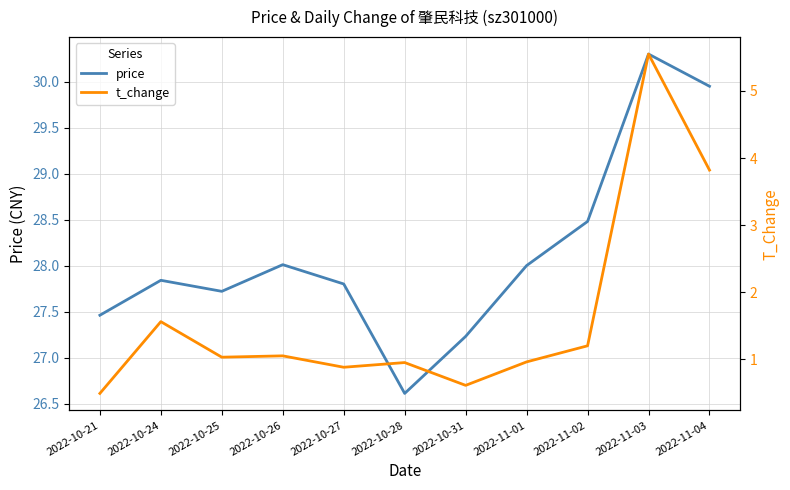

What is the difference between the maximum and minimum values in the t_change series?

5.1